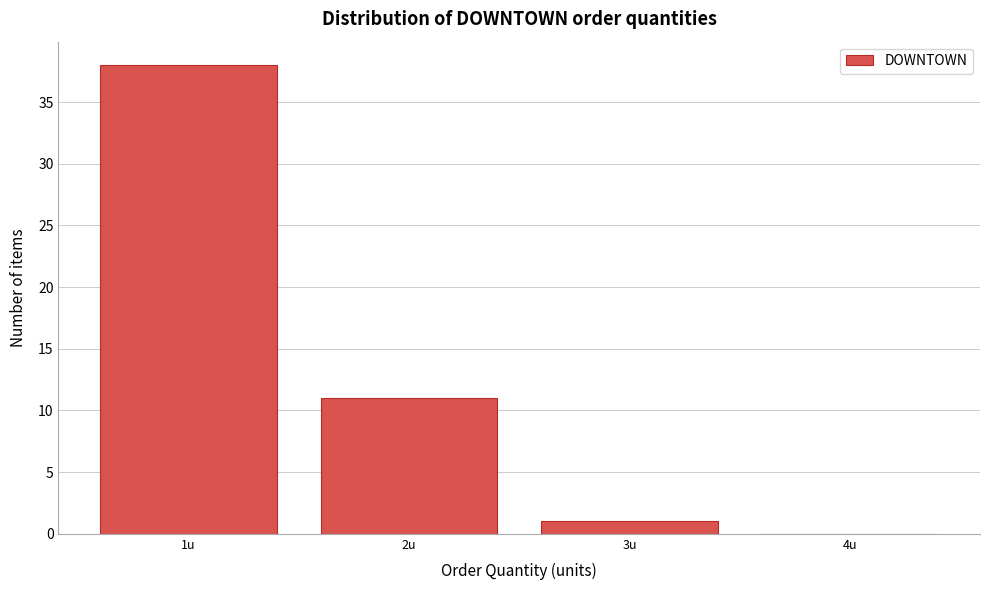

Reading left to right, list all the values displayed in this chart.

1u=38	2u=11	3u=1	4u=0